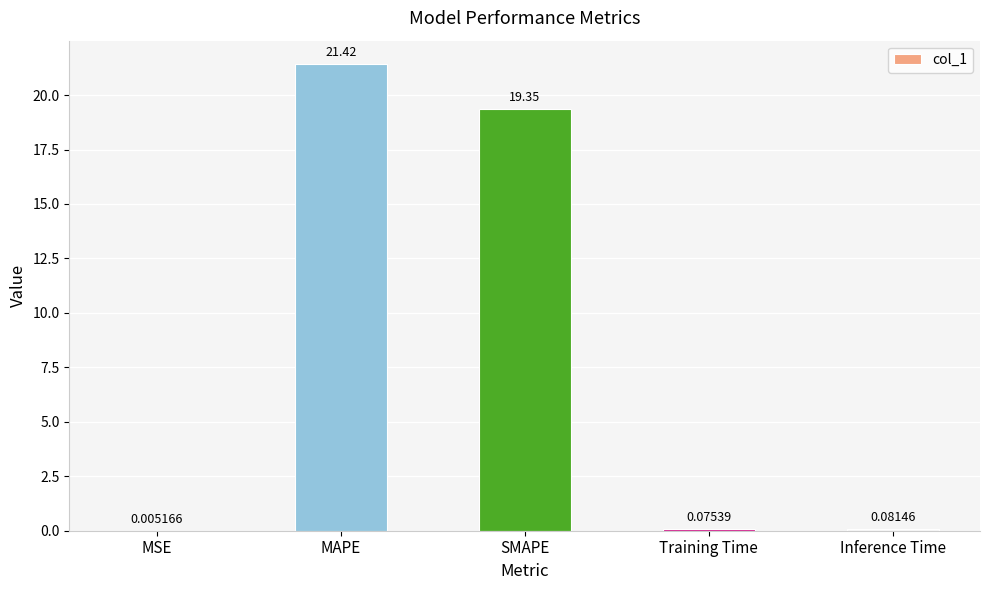

What is the change in value from SMAPE to Training Time?

-19.3